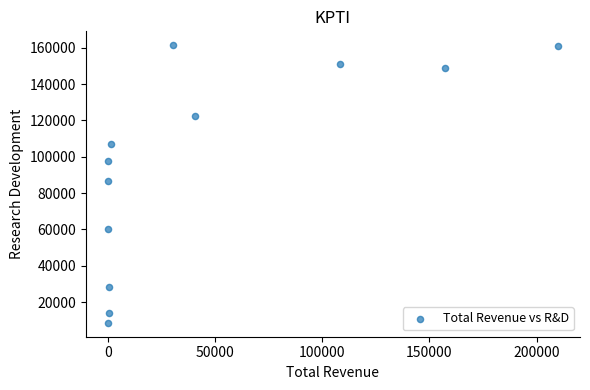

What Y value in the scatter plot is closest to 85000?

86900